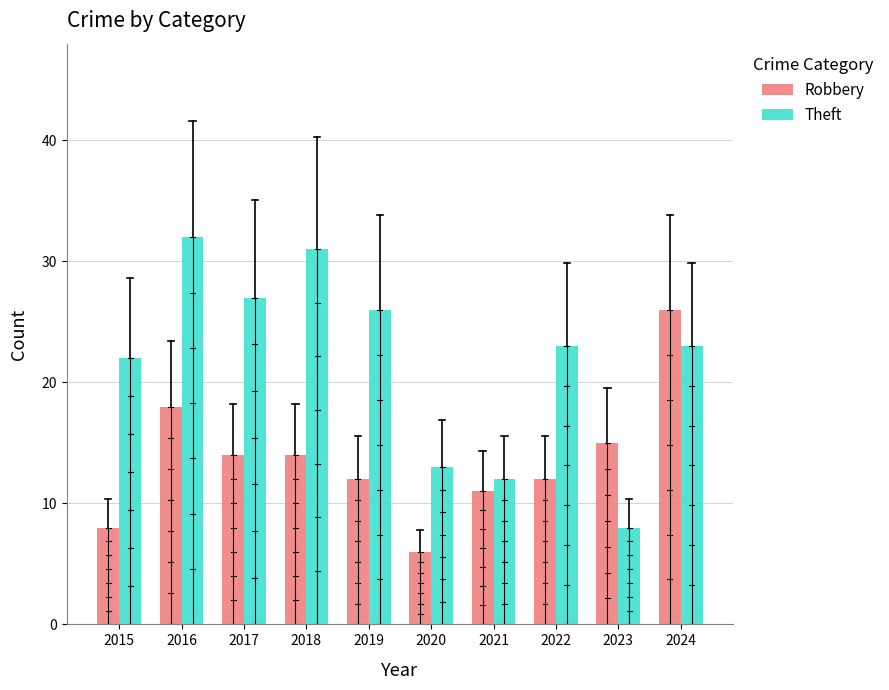

Which category has the highest value in the Theft series?

2016